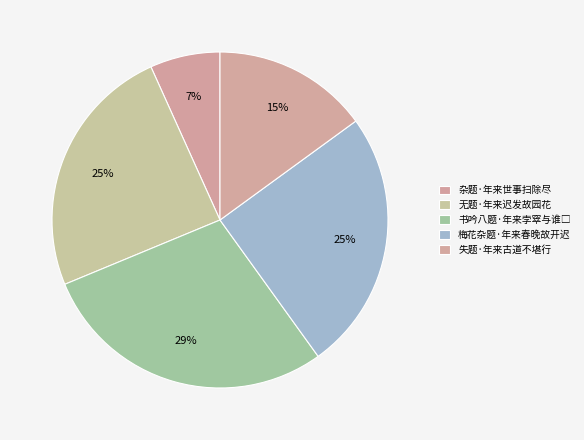

Count the number of slices in the pie.

5